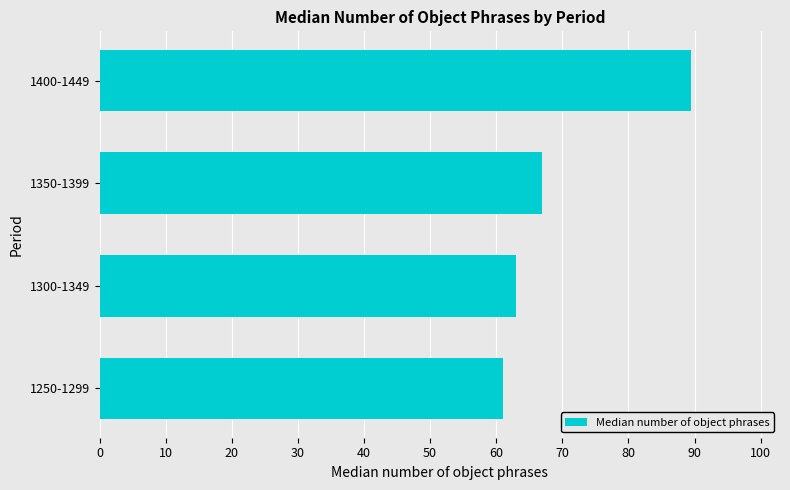

What value does the data have at 1250-1299?

61.0